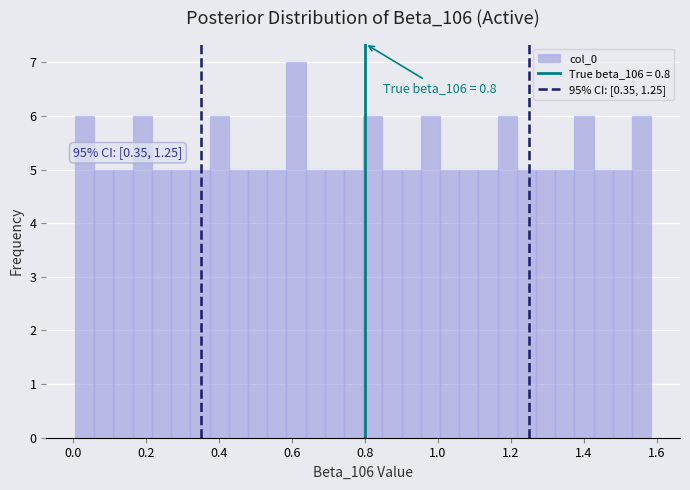

Read against the x-axis, roughly where is the centre of the tallest bar?

0.62